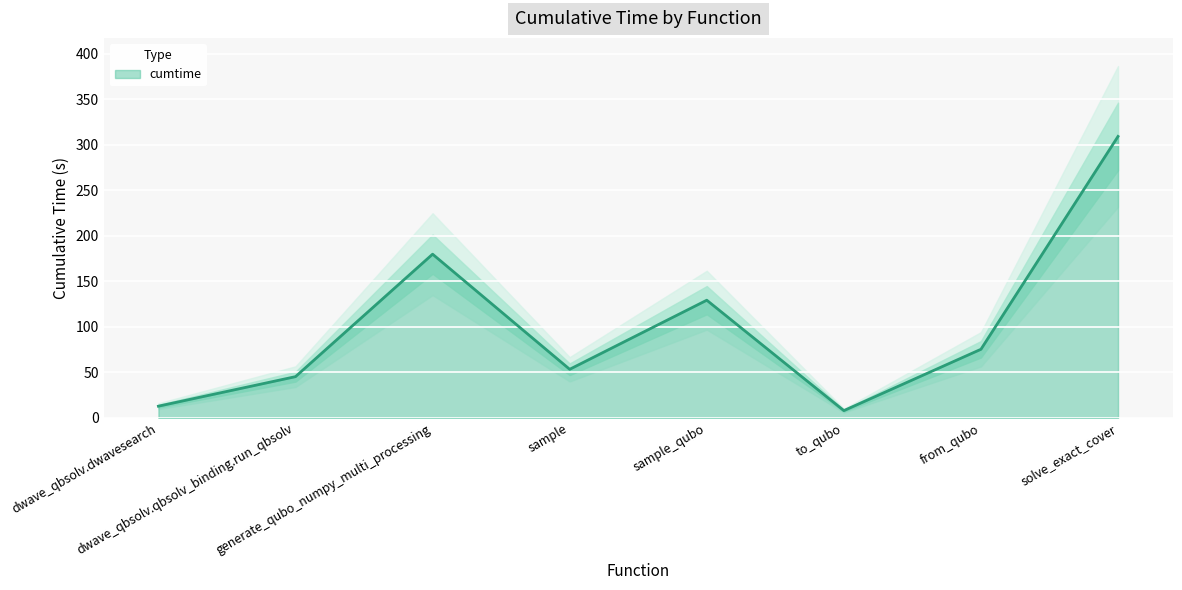

What is the label of the 7th point from the left?

from_qubo